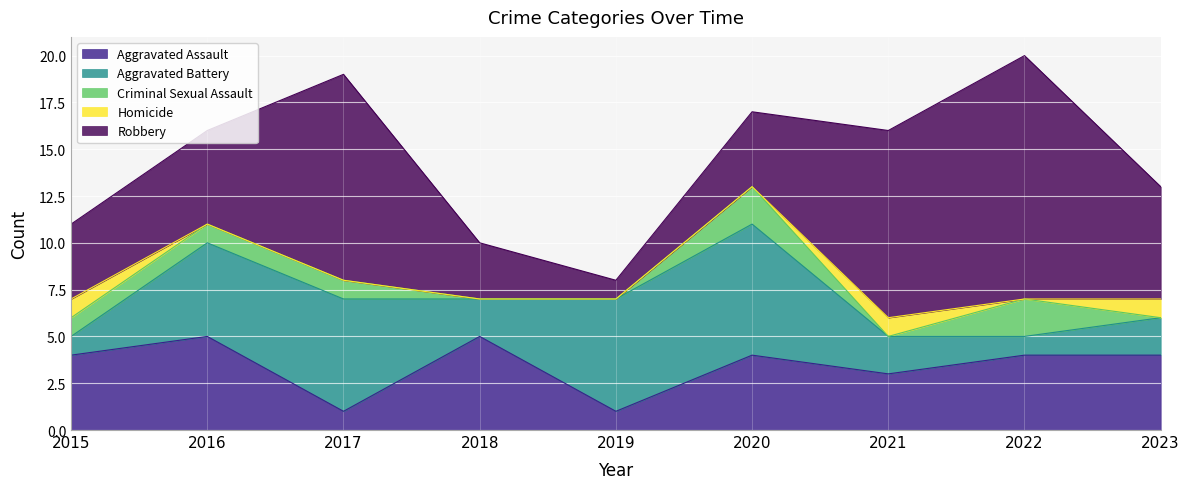

Which has a higher value, 2020 or 2019?

2020